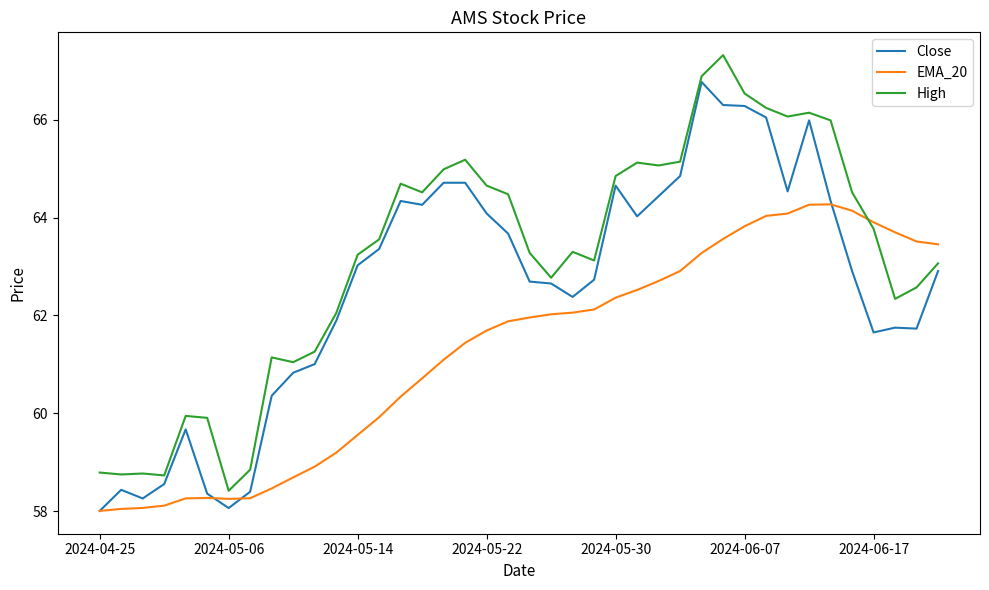

Rank the series by their average value, from lowest to highest.

EMA_20, Close, High